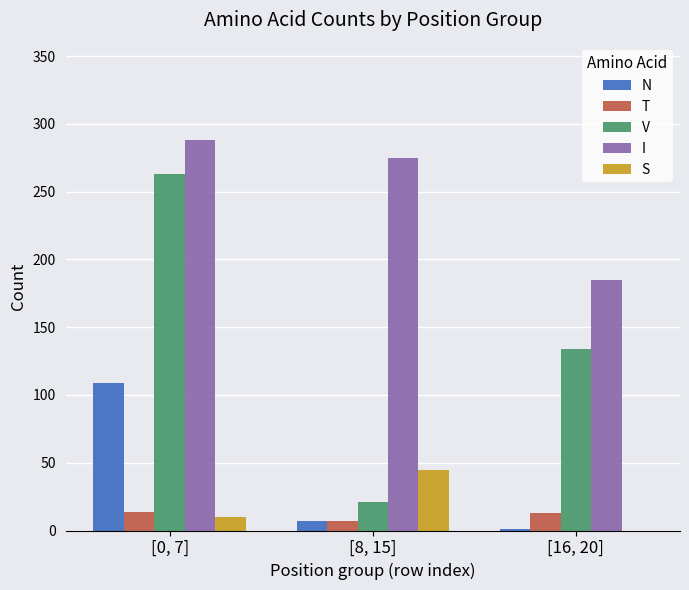

What are all the series names shown in the legend?

N, T, V, I, S